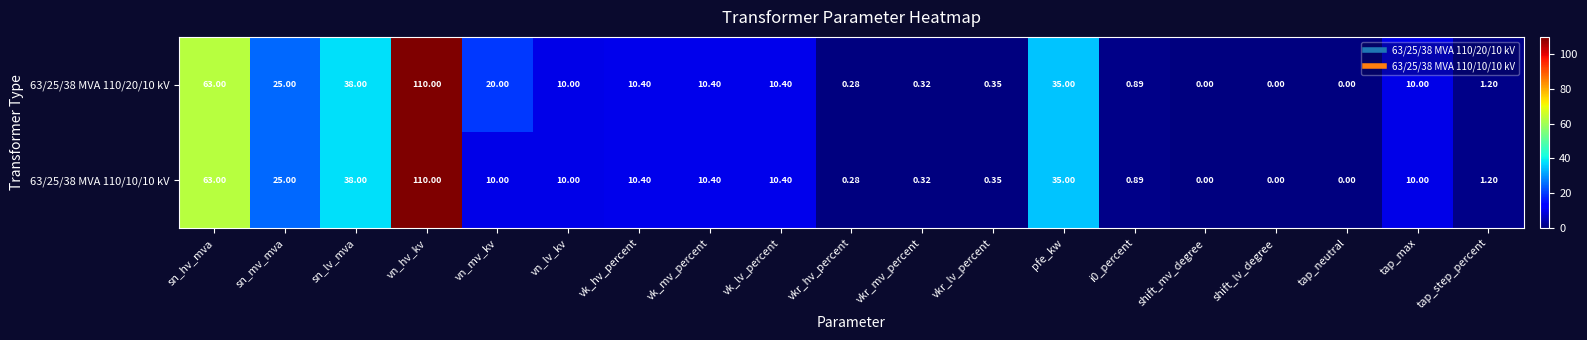

Is the value of 63/25/38 MVA 110/10/10 kV at vn_hv_kv greater than the value of 63/25/38 MVA 110/20/10 kV at vkr_mv_percent?

Yes